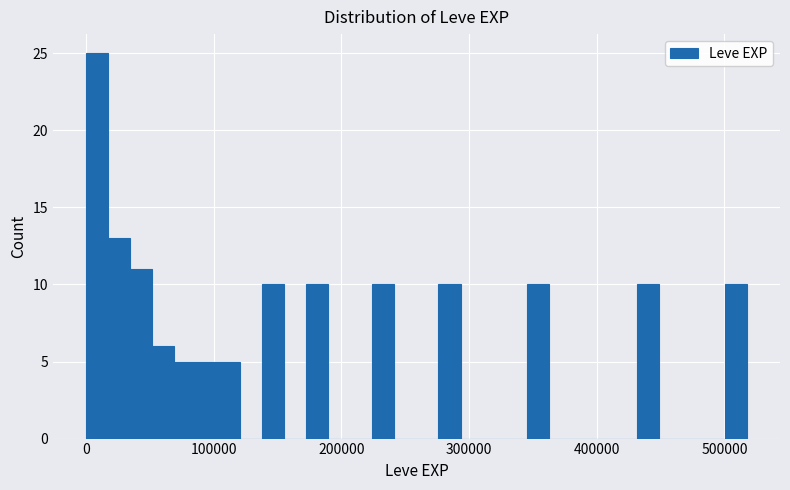

Read against the x-axis, roughly where is the centre of the tallest bar?

10000